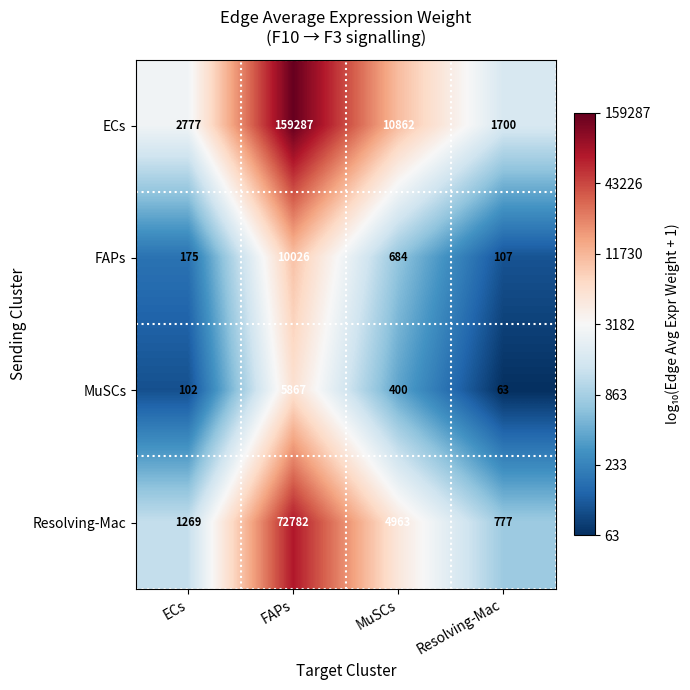

Reading left to right, extract all data points from this chart.

ECs: 2777	159287	10862	1700
FAPs: 175	10026	684	107
MuSCs: 102	5867	400	63
Resolving-Mac: 1269	72782	4963	777